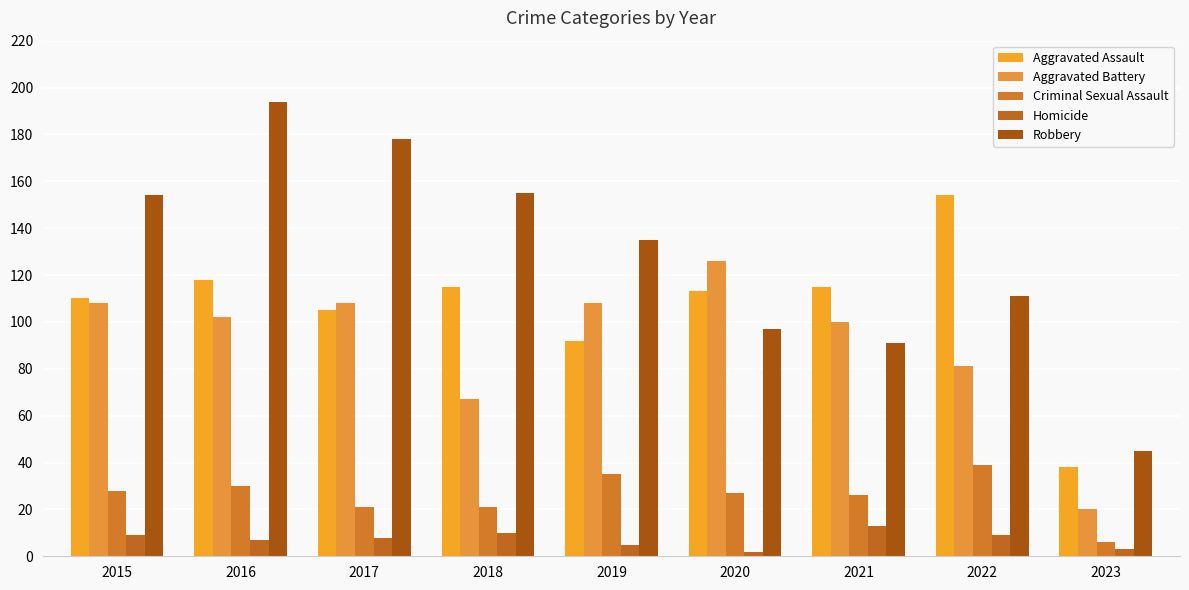

At which label does Homicide first exceed 8?

2015